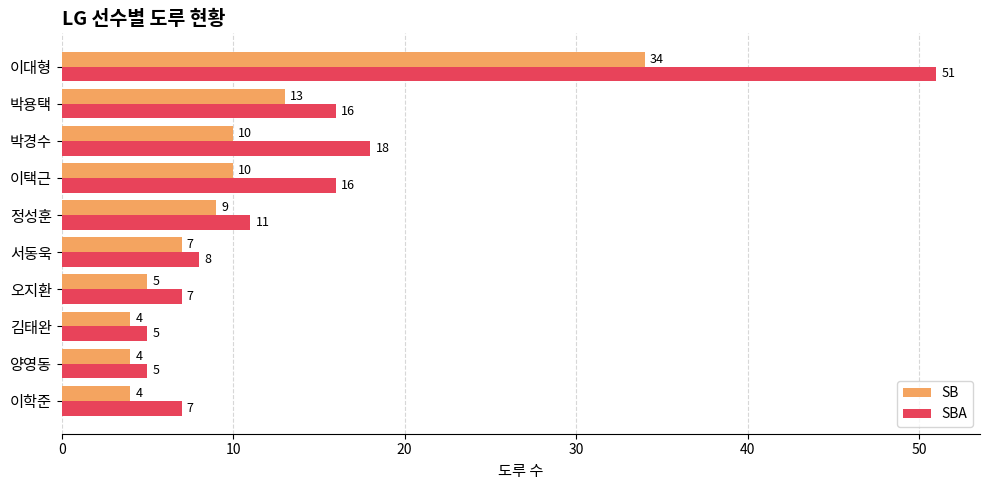

Rank the series at 서동욱 from highest to lowest value.

SBA, SB